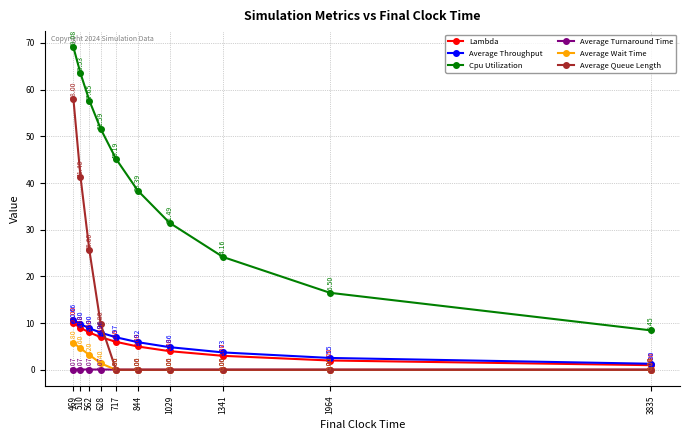

True or false: Cpu Utilization and Lambda intersect in this chart.

False